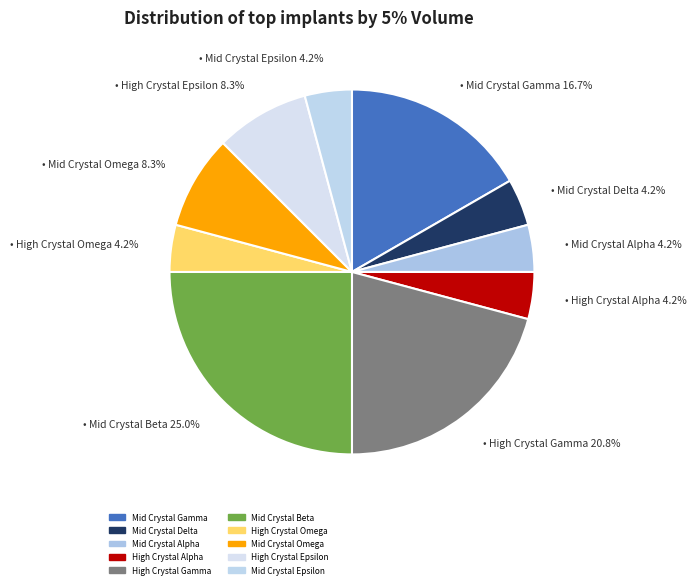

To the nearest percent, what is the difference between the largest and smallest slice percentages?

21%